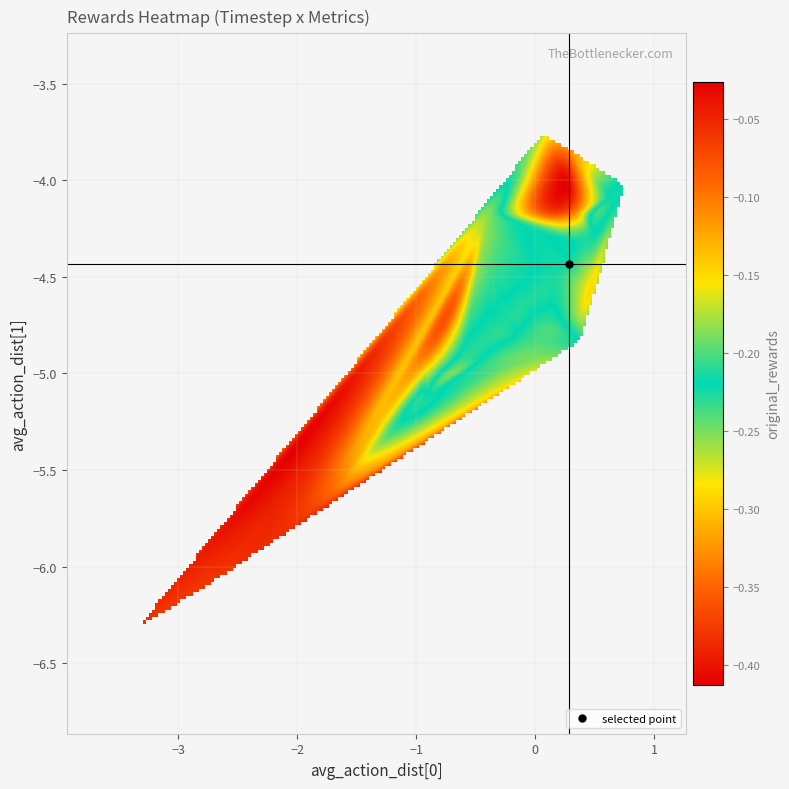

What is the sum of all original_rewards values?

-8.9